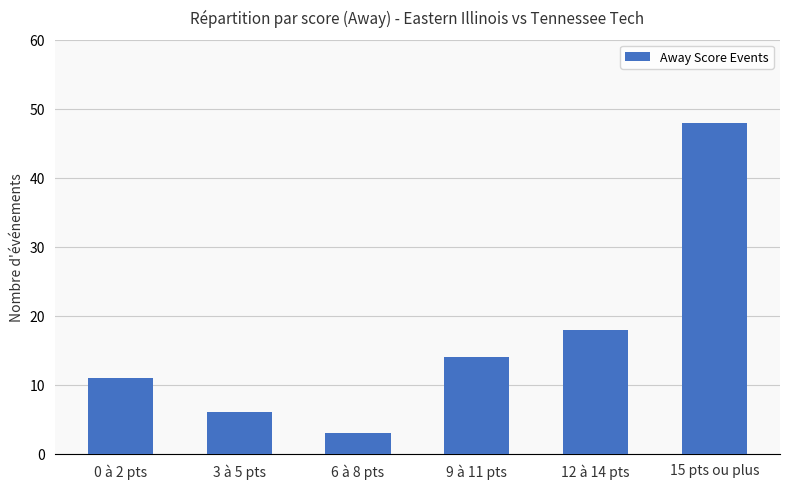

The chart shows a value of 12 at 15 pts ou plus. True or false?

False